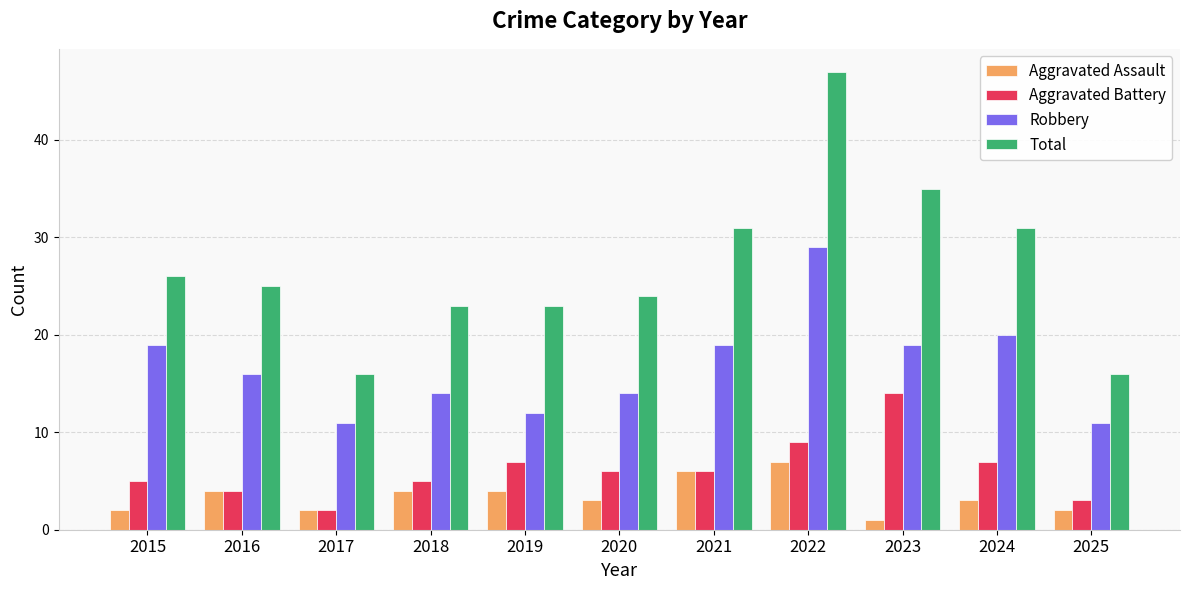

What is the difference between the second highest and minimum values in the Total series?

19